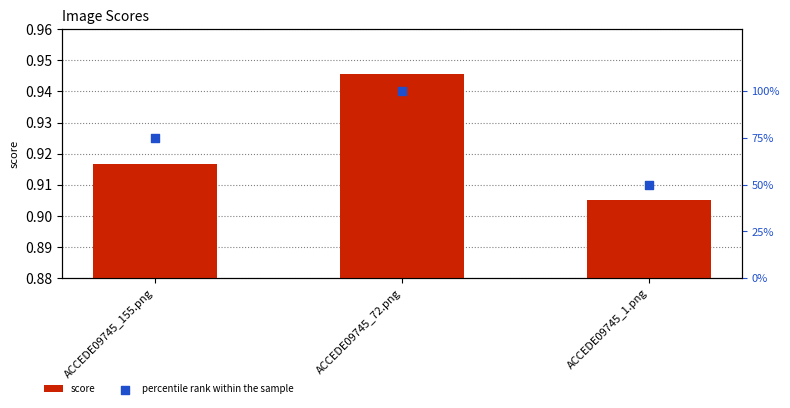

Which series has the widest spread of Y values?

percentile rank within the sample